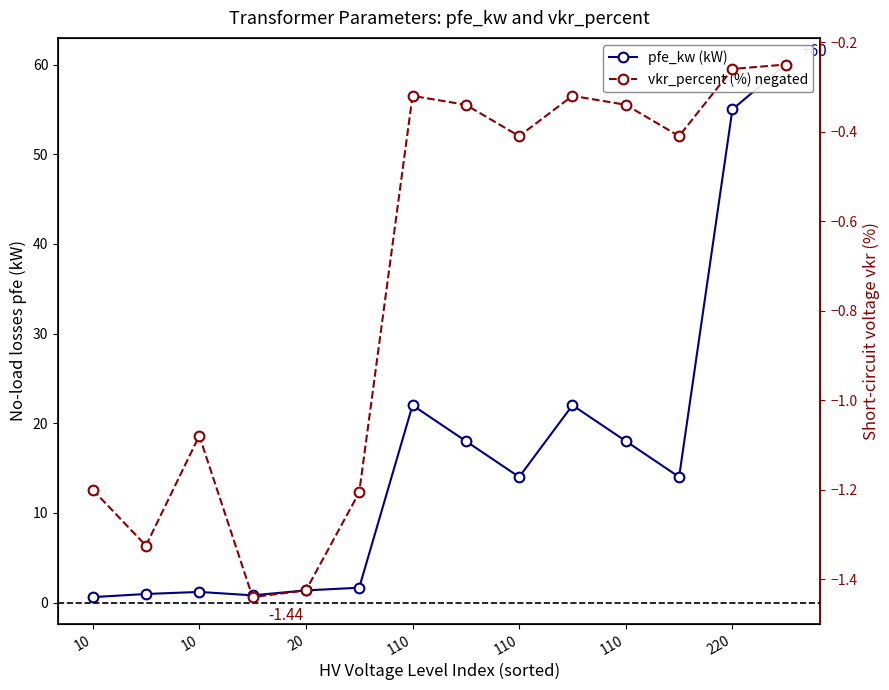

Reading left to right, transcribe all the data shown in this chart.

pfe_kw: 0.6	0.9	1.2	0.8	1.4	1.6	22.0	18.0	14.0	22.0	18.0	14.0	55.0	60.0
vkr_percent (neg): -1.2	-1.3	-1.1	-1.4	-1.4	-1.2	-0.3	-0.3	-0.4	-0.3	-0.3	-0.4	-0.3	-0.2